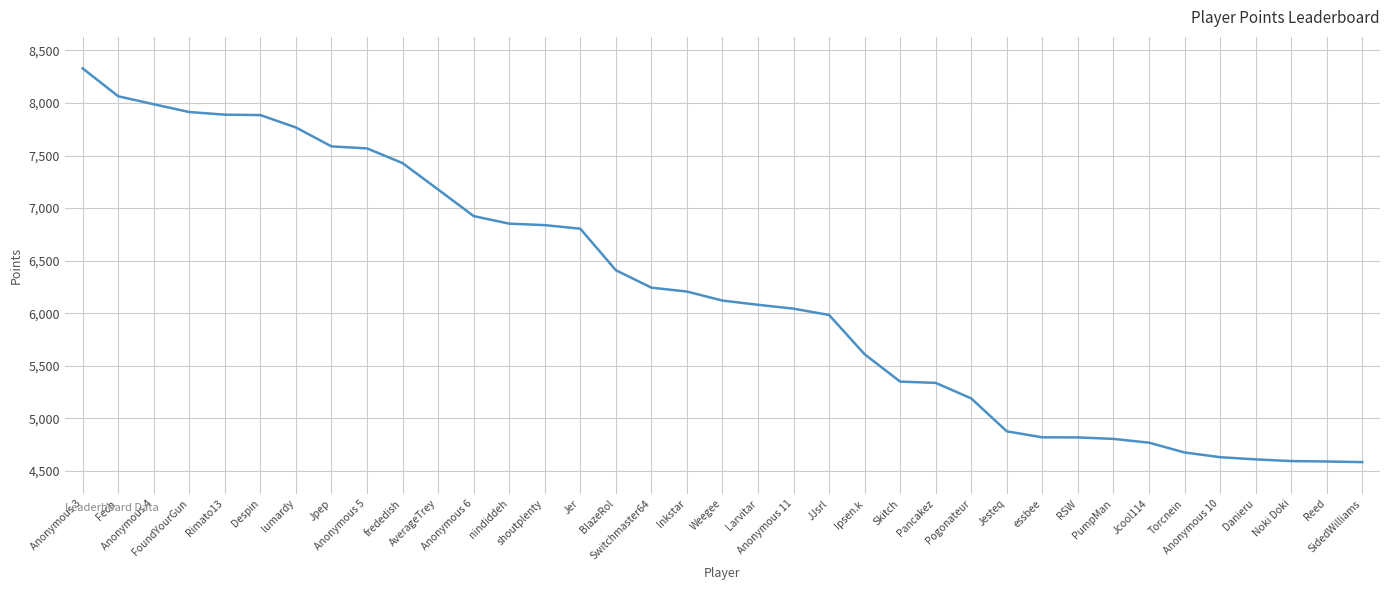

The value at shoutplenty is 6838. True or false?

True